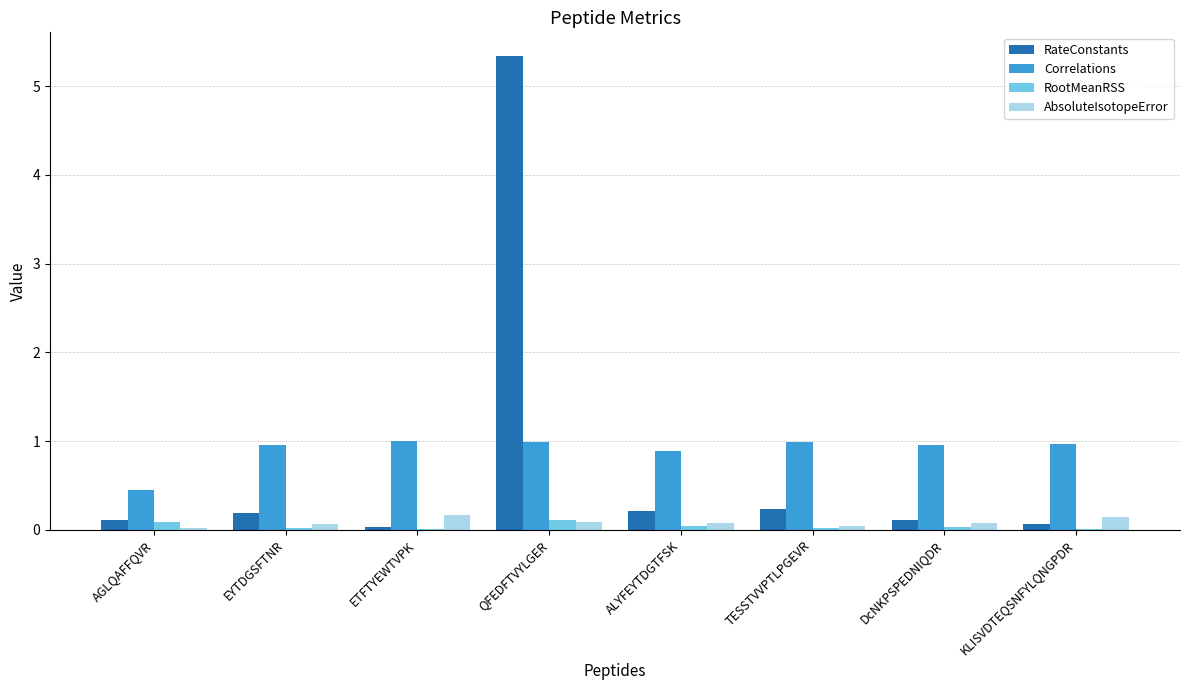

Which series has the largest range (max minus min)?

RateConstants